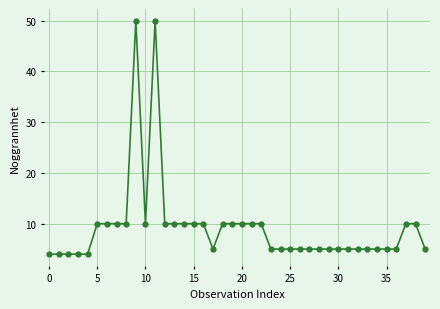

What is the smallest value displayed?

4